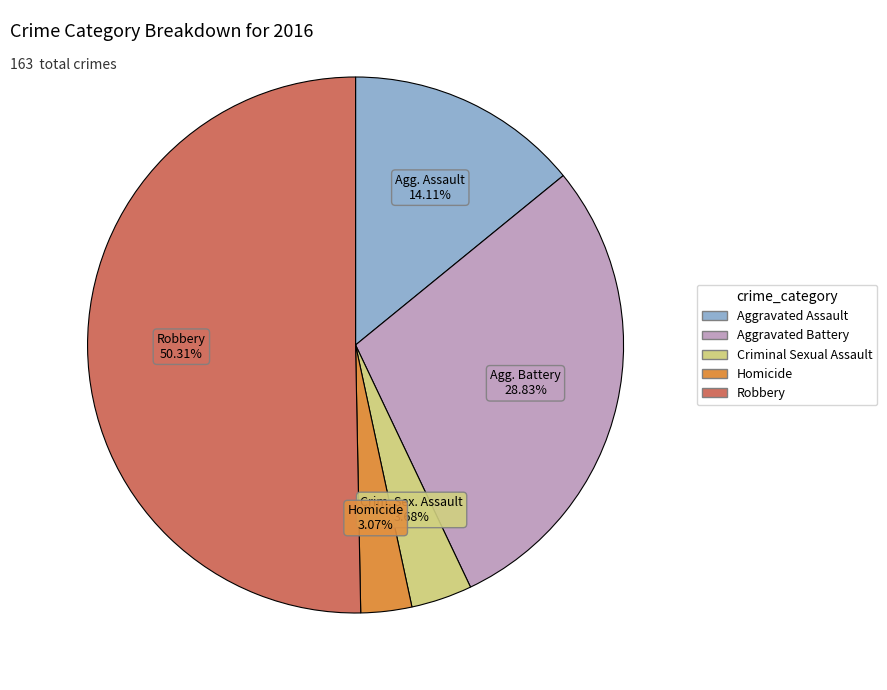

Between Aggravated Assault and Robbery, which is larger?

Robbery